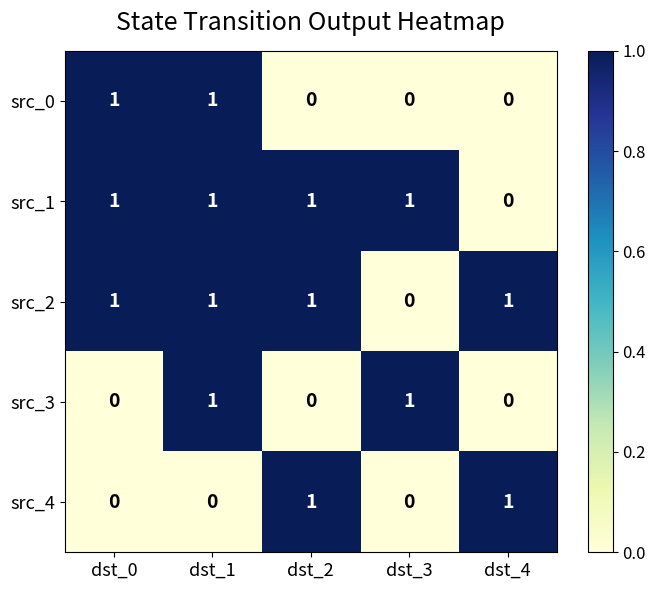

Count the src_2 values in the range 1 to 2.

4